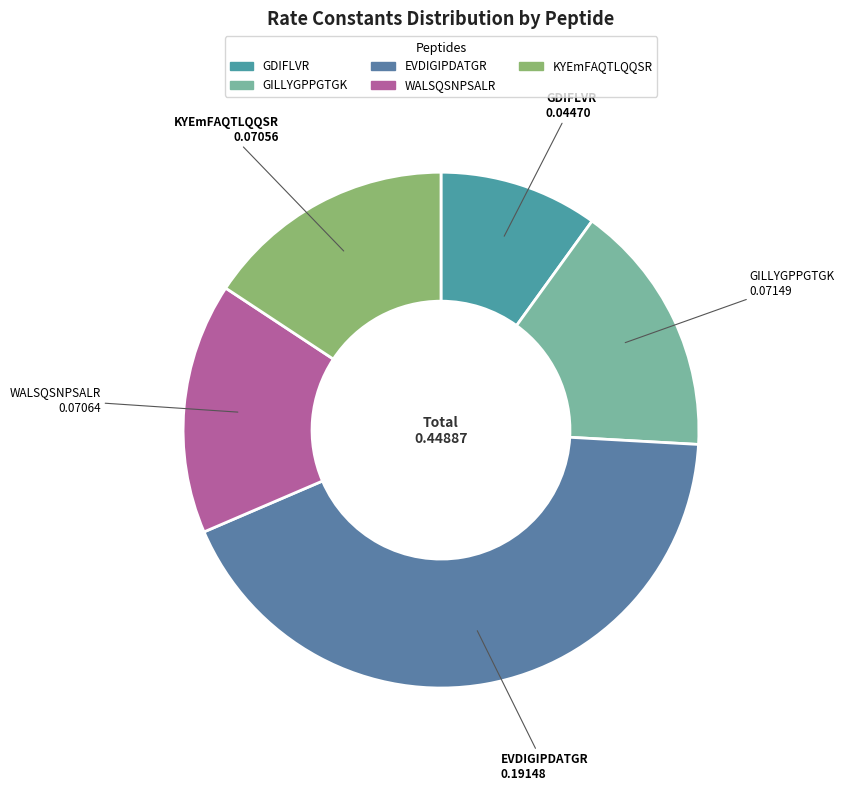

Combined, do WALSQSNPSALR and GILLYGPPGTGK account for over 50%?

No